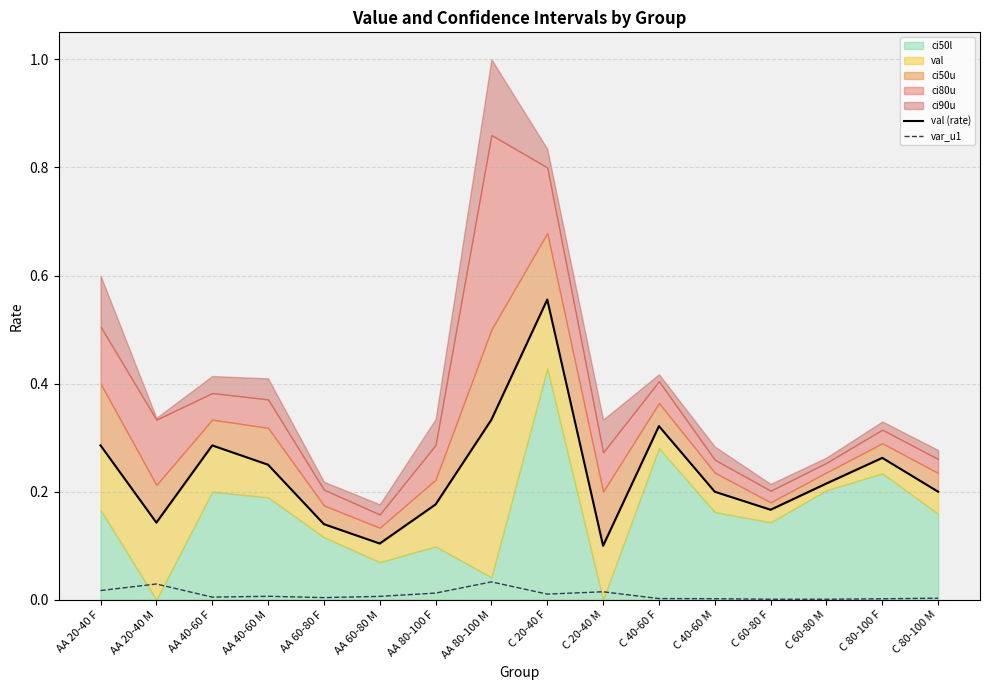

How many lines are shown in the chart?

2